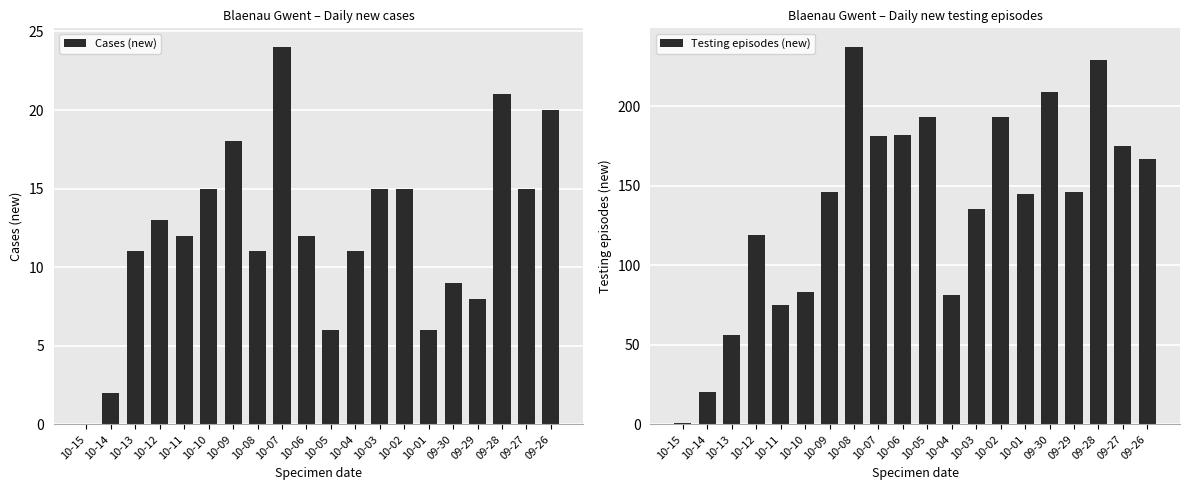

How many series are shown in this chart?

2